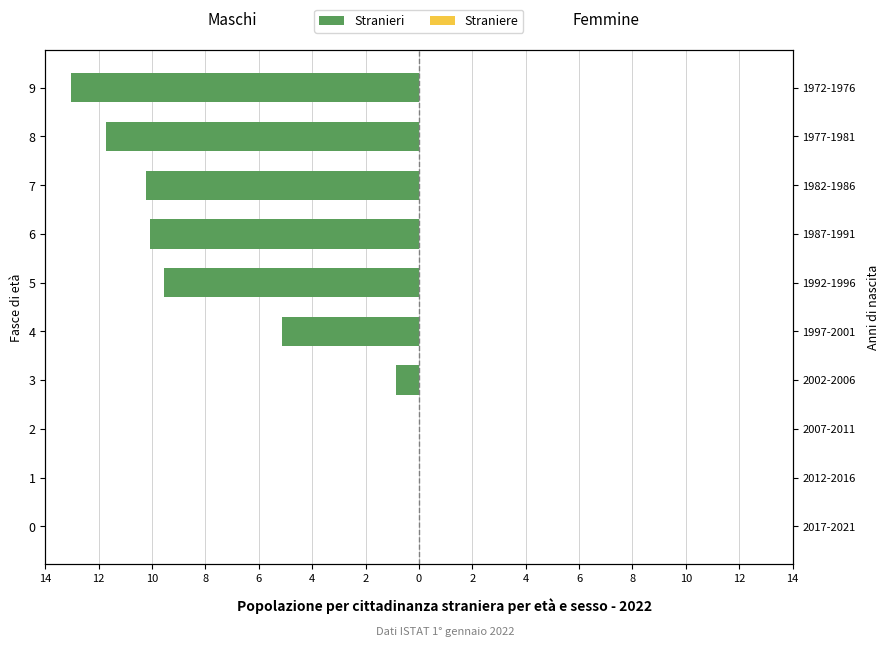

Rank the series at 14 from lowest to highest value.

Stranieri, Straniere